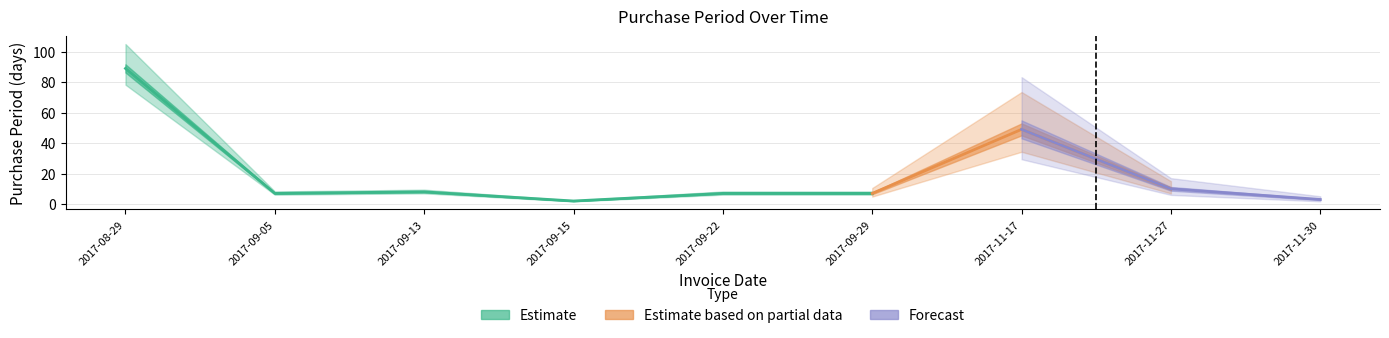

What is the value of the 5th point from the left?

7